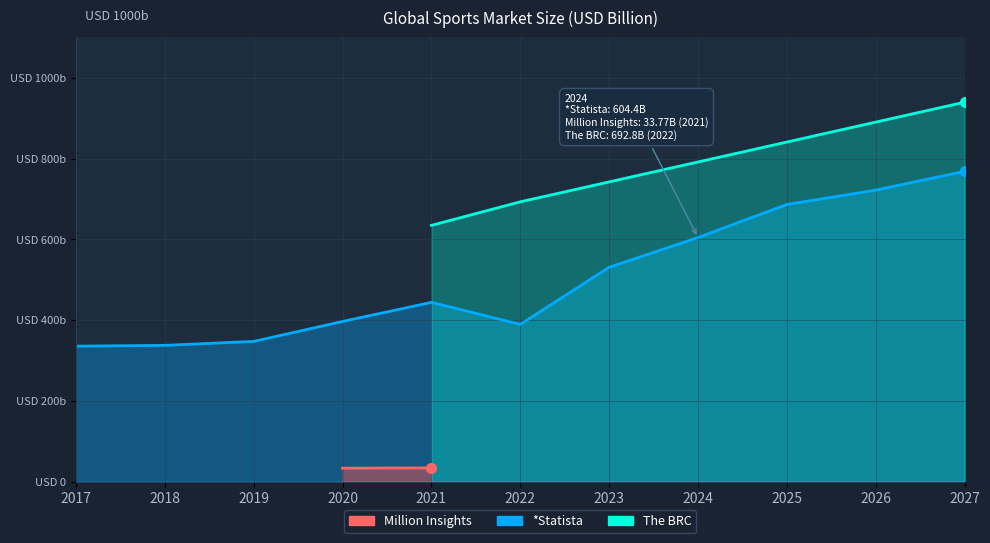

What is the difference between the maximum and minimum values?

433.0